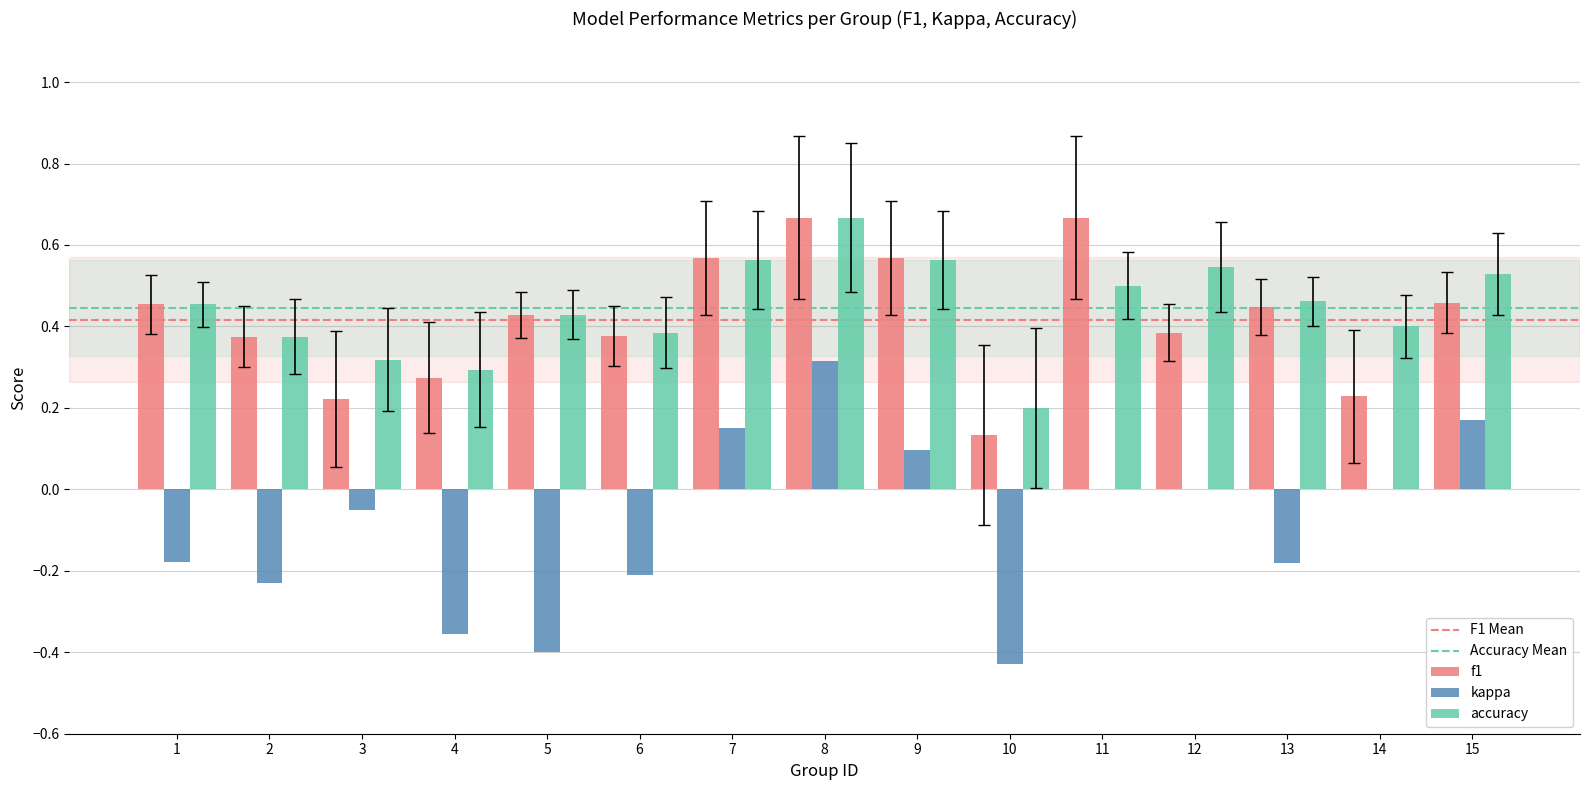

Which category has the highest value in the accuracy series?

8